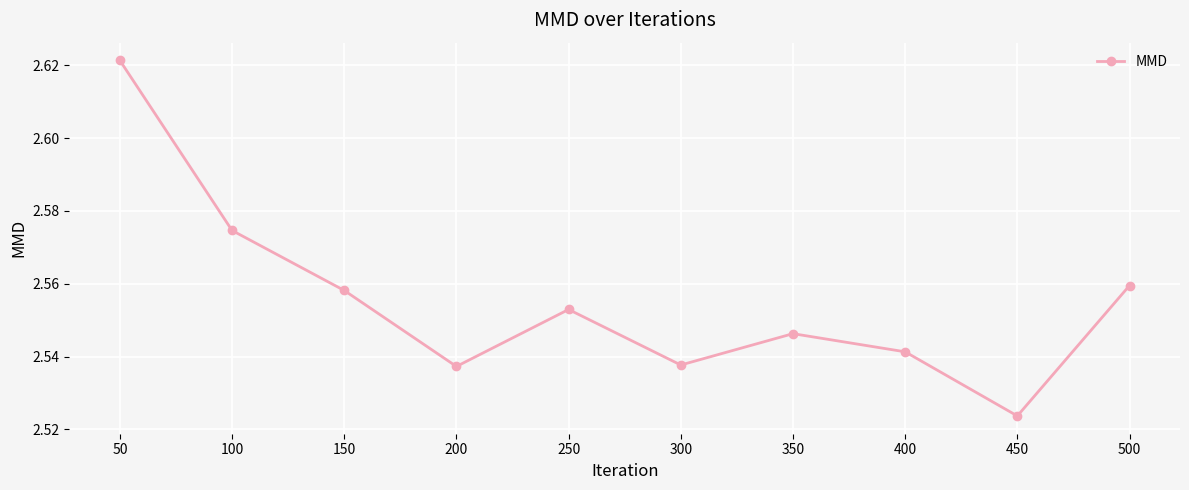

Which category has the lowest value across all series?

450